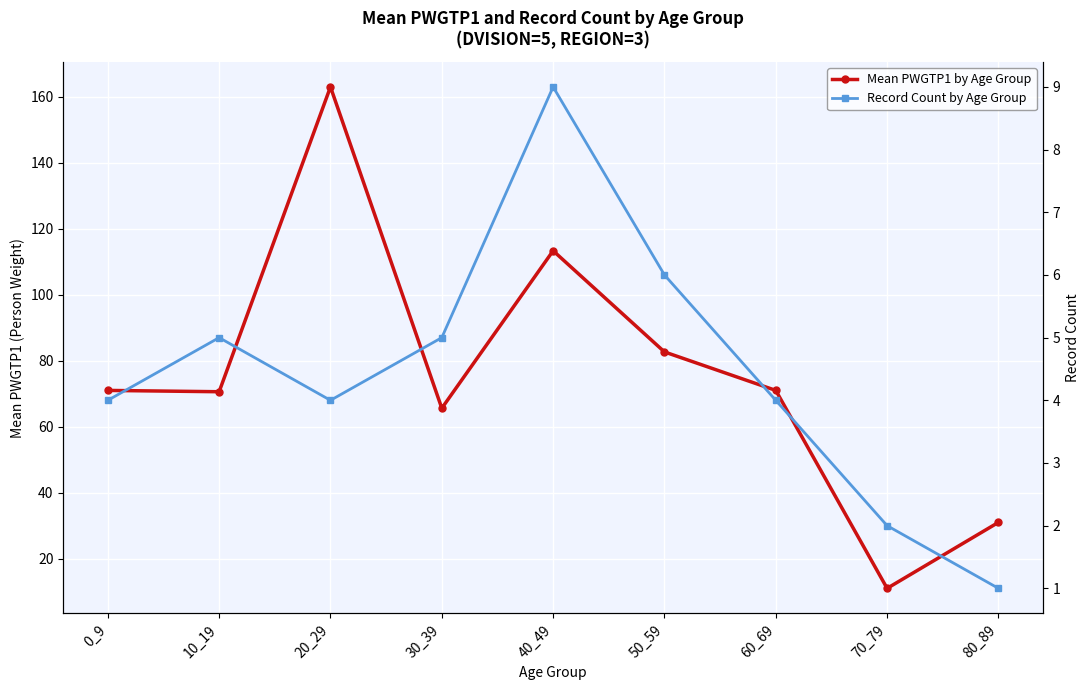

At which label does Record Count by Age Group first exceed 4?

10_19